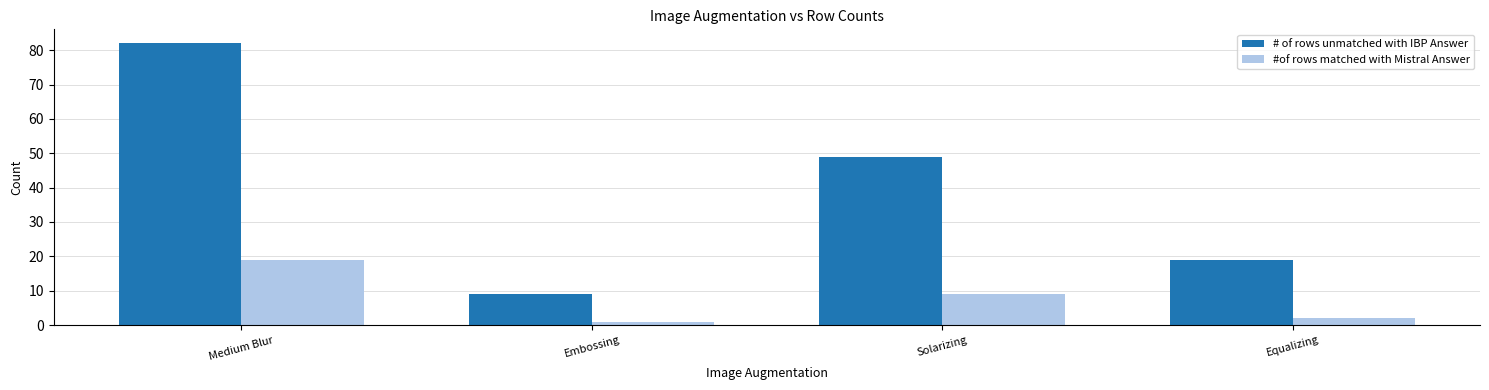

Reading left to right, extract all data points from this chart.

# of rows unmatched with IBP Answer: 82	9	49	19
#of rows matched with Mistral Answer: 19	1	9	2